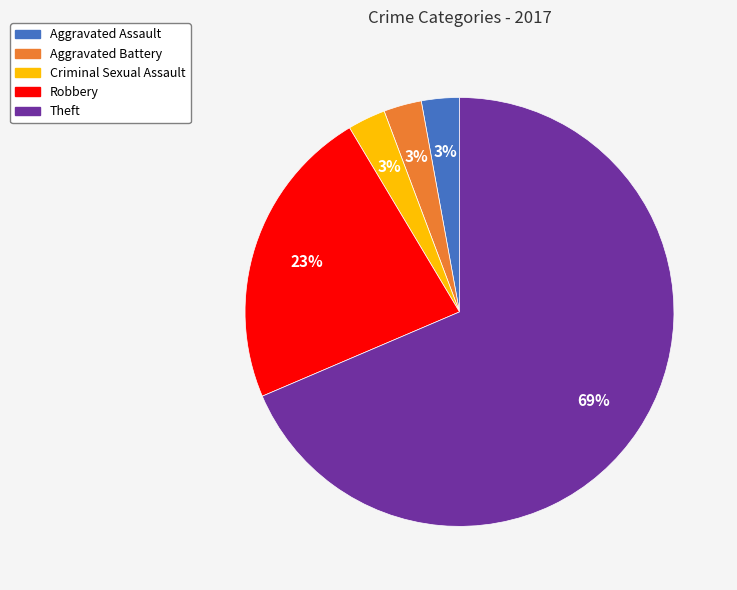

To the nearest percent, what is the combined percentage of Robbery and Criminal Sexual Assault?

26%